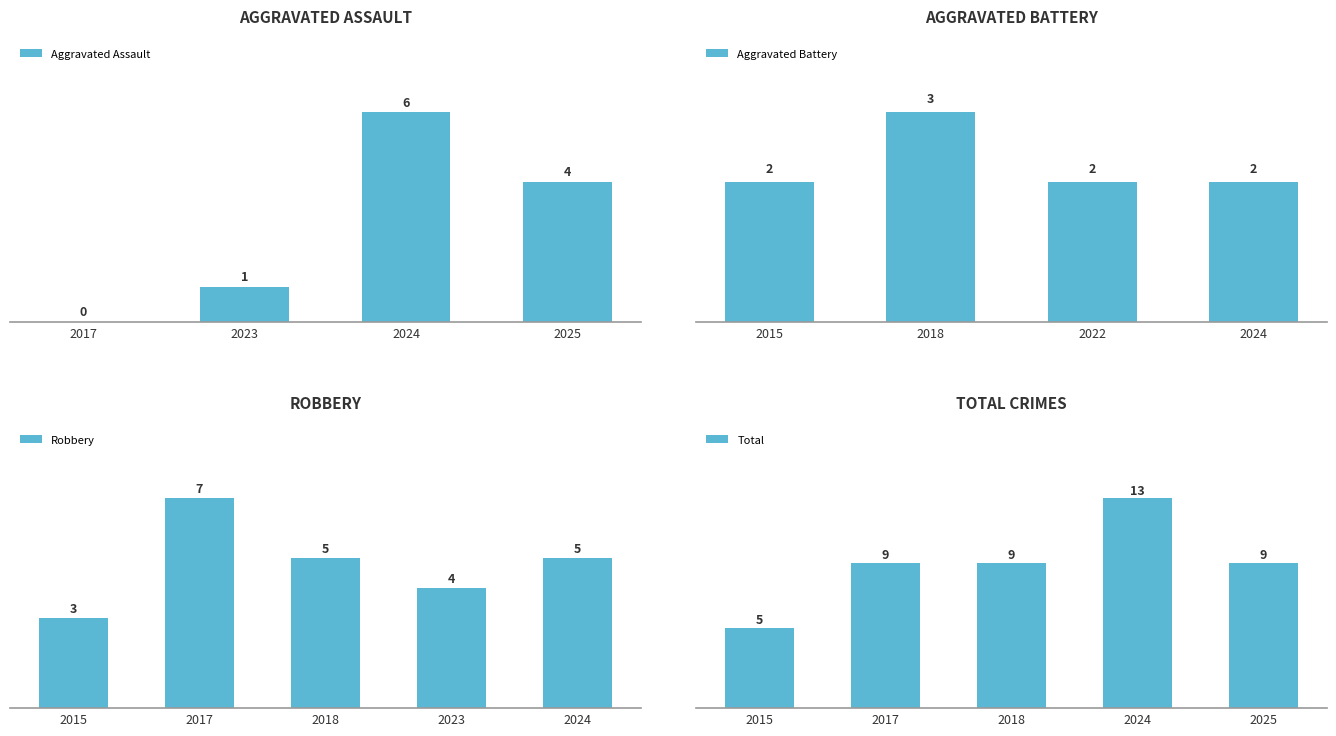

Is it true that Aggravated Battery equals 1 at 2023?

False